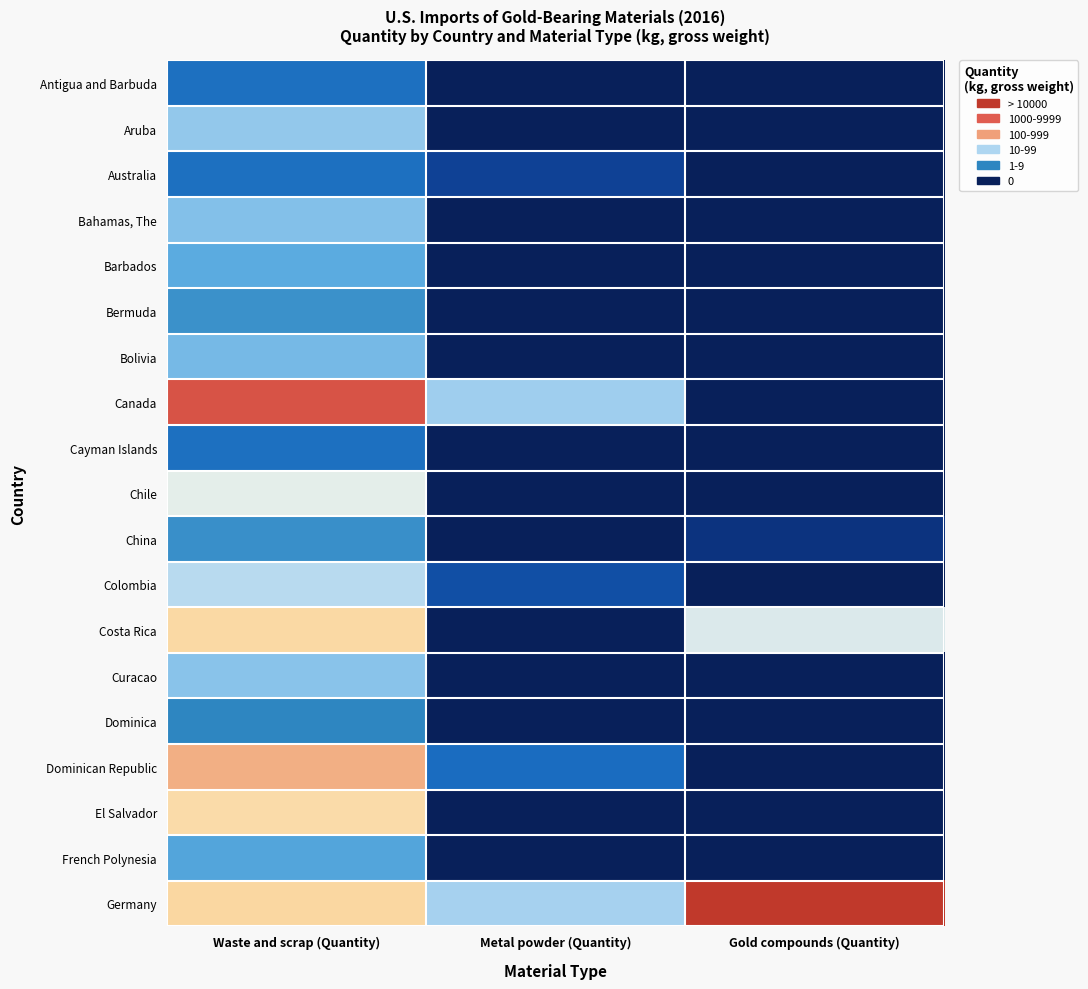

Between Metal powder (Quantity) and Waste and scrap (Quantity), which is larger?

Waste and scrap (Quantity)